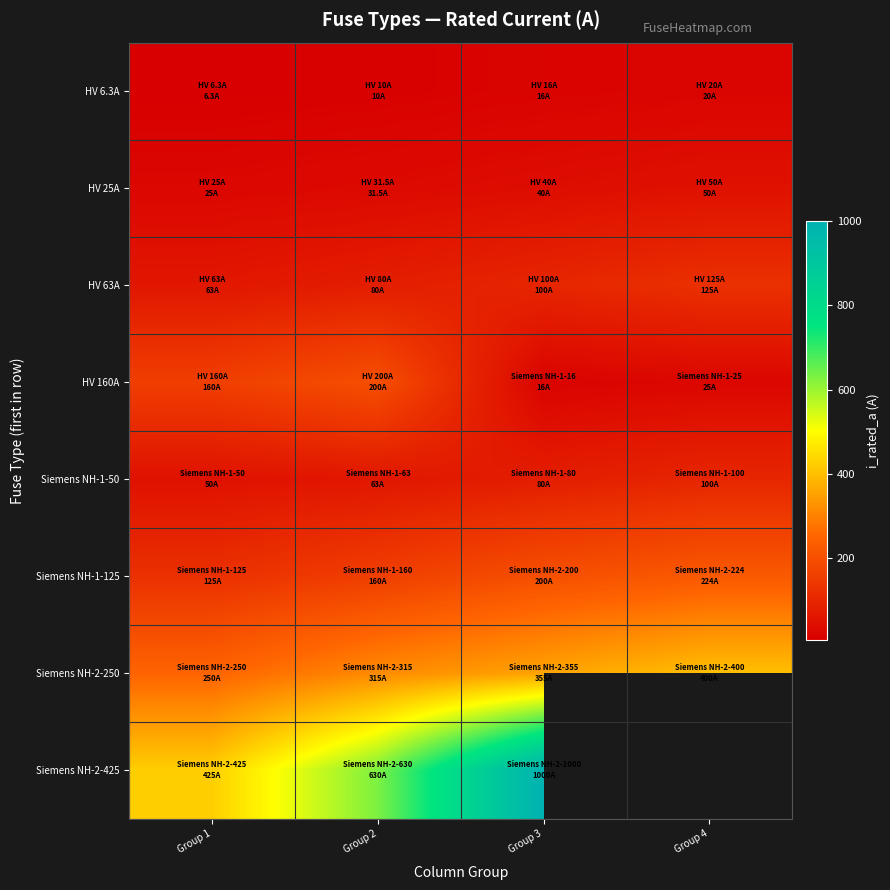

What is the sum of all HV 63A values?

368.0